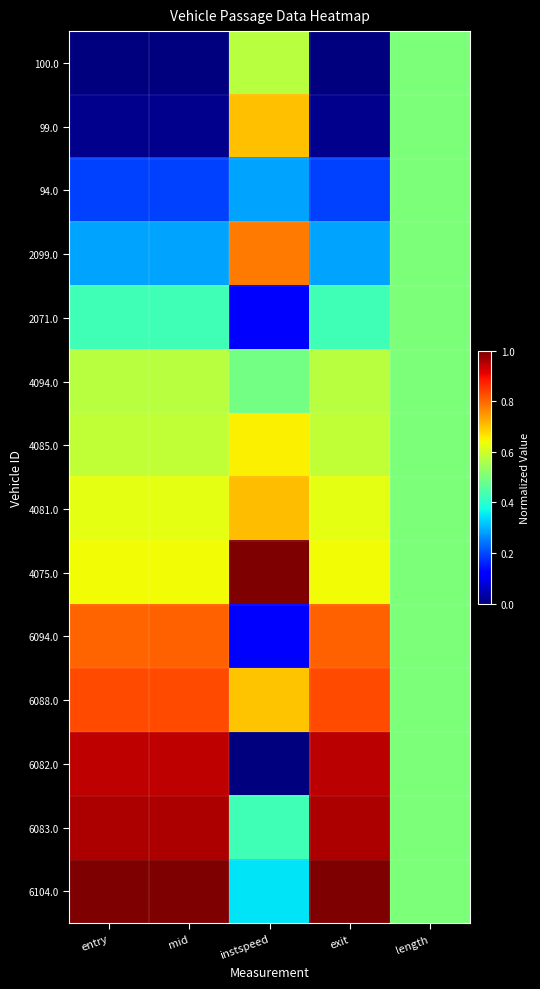

Reading left to right, list all the values displayed in this chart.

100.0: entry=0.0	mid=0.0	instspeed=0.6	exit=0.0	length=0.5
99.0: entry=0.0	mid=0.0	instspeed=0.7	exit=0.0	length=0.5
94.0: entry=0.2	mid=0.2	instspeed=0.3	exit=0.2	length=0.5
2099.0: entry=0.3	mid=0.3	instspeed=0.8	exit=0.3	length=0.5
2071.0: entry=0.4	mid=0.4	instspeed=0.1	exit=0.4	length=0.5
4094.0: entry=0.6	mid=0.6	instspeed=0.5	exit=0.6	length=0.5
4085.0: entry=0.6	mid=0.6	instspeed=0.7	exit=0.6	length=0.5
4081.0: entry=0.6	mid=0.6	instspeed=0.7	exit=0.6	length=0.5
4075.0: entry=0.6	mid=0.6	instspeed=1.0	exit=0.6	length=0.5
6094.0: entry=0.8	mid=0.8	instspeed=0.1	exit=0.8	length=0.5
6088.0: entry=0.8	mid=0.8	instspeed=0.7	exit=0.8	length=0.5
6082.0: entry=0.9	mid=0.9	instspeed=0.0	exit=0.9	length=0.5
6083.0: entry=1.0	mid=1.0	instspeed=0.4	exit=1.0	length=0.5
6104.0: entry=1.0	mid=1.0	instspeed=0.3	exit=1.0	length=0.5